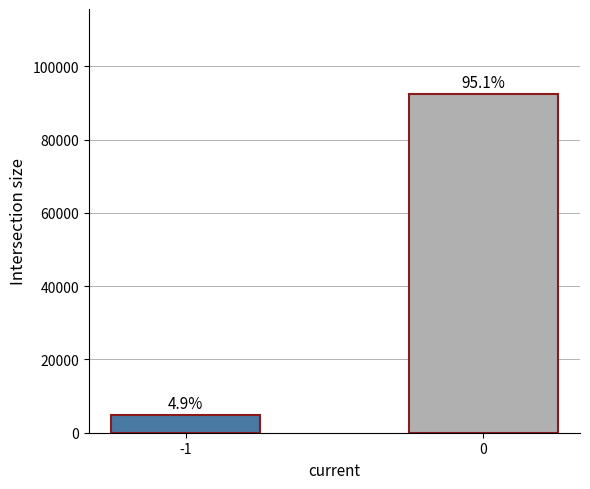

At which label is the value closest to 48650?

-1